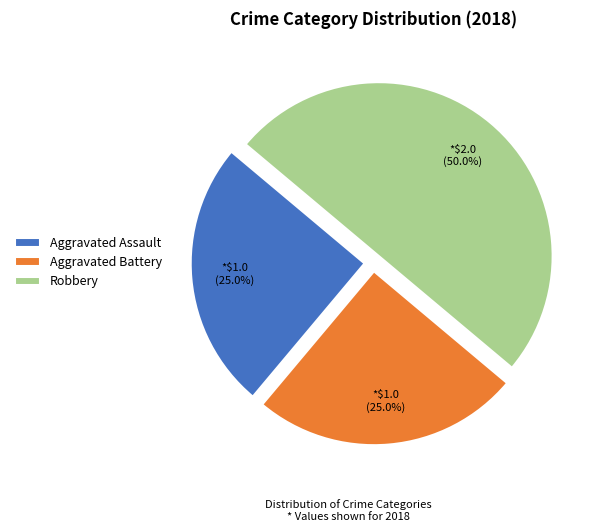

Does Aggravated Assault represent more than half of the total?

No